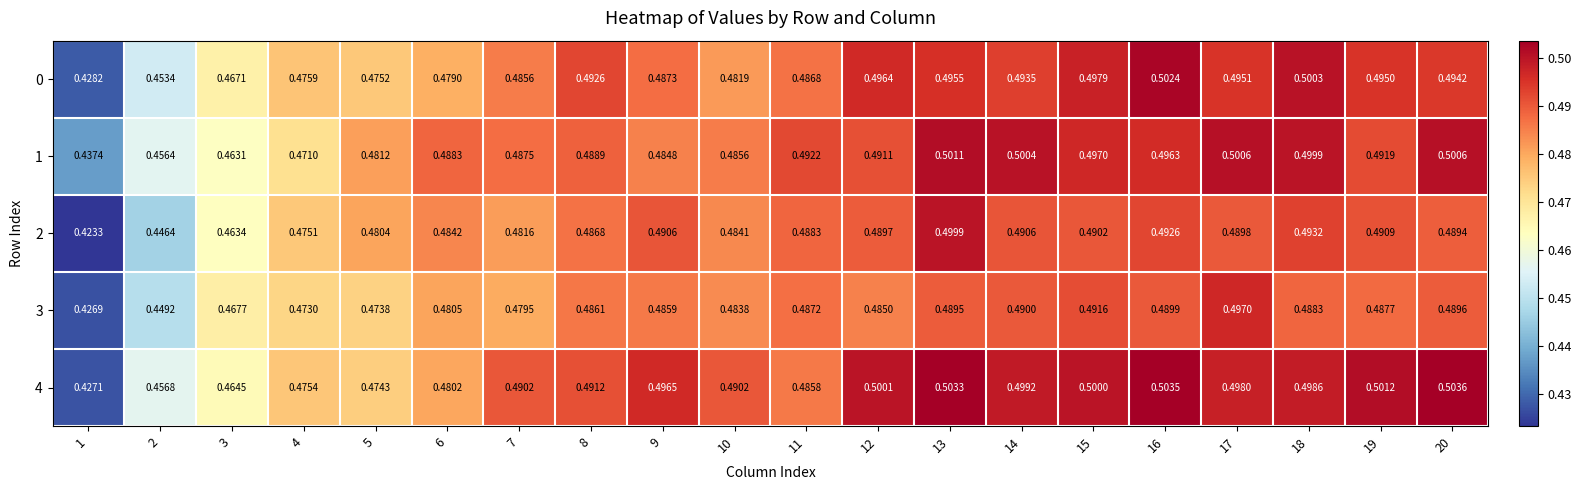

Is the value of 0 at 16 greater than the value of 3 at 8?

Yes